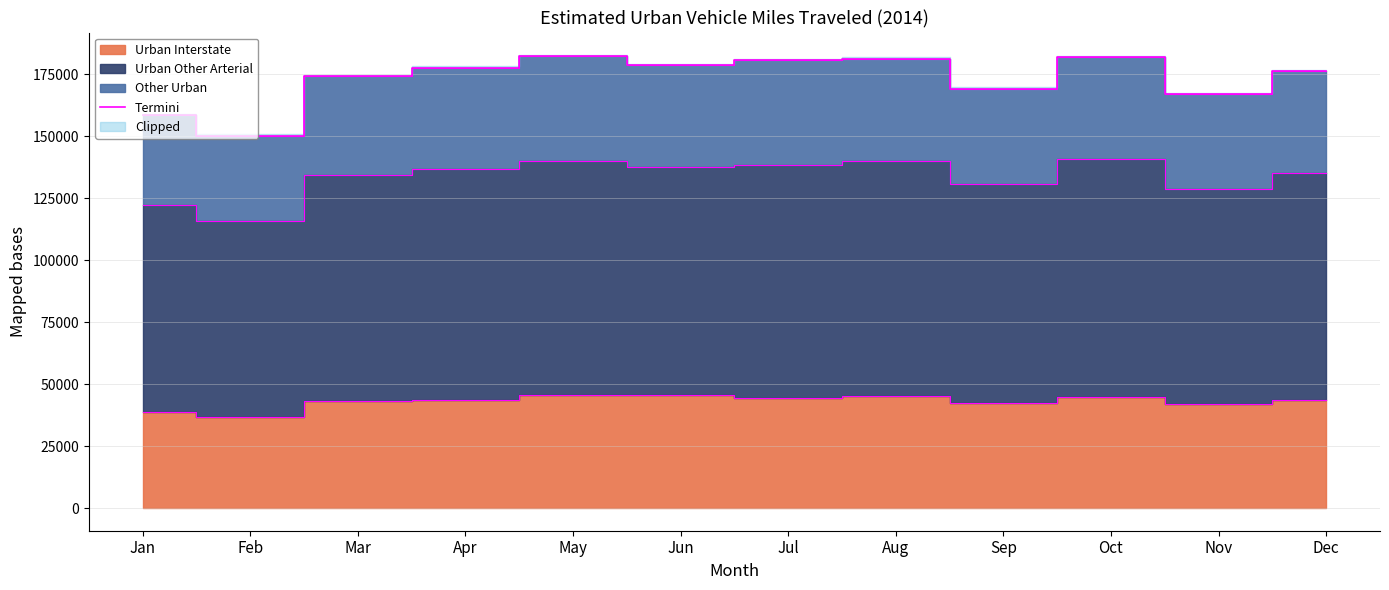

How many data points are above 177634?

5